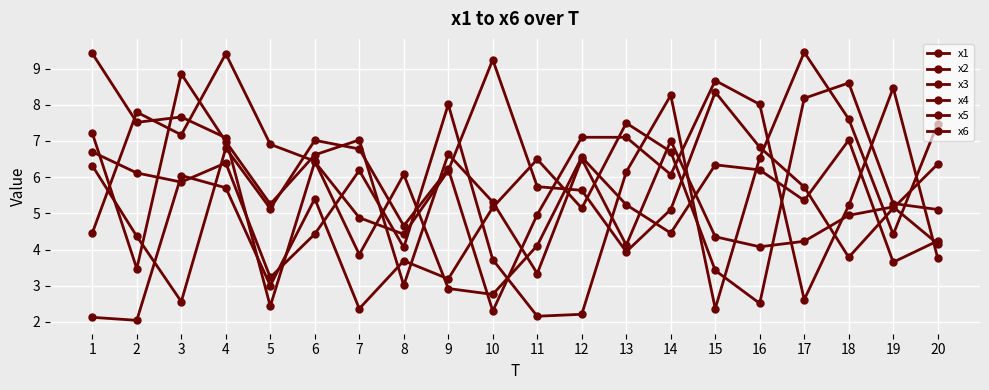

Count the number of categories in the chart.

20